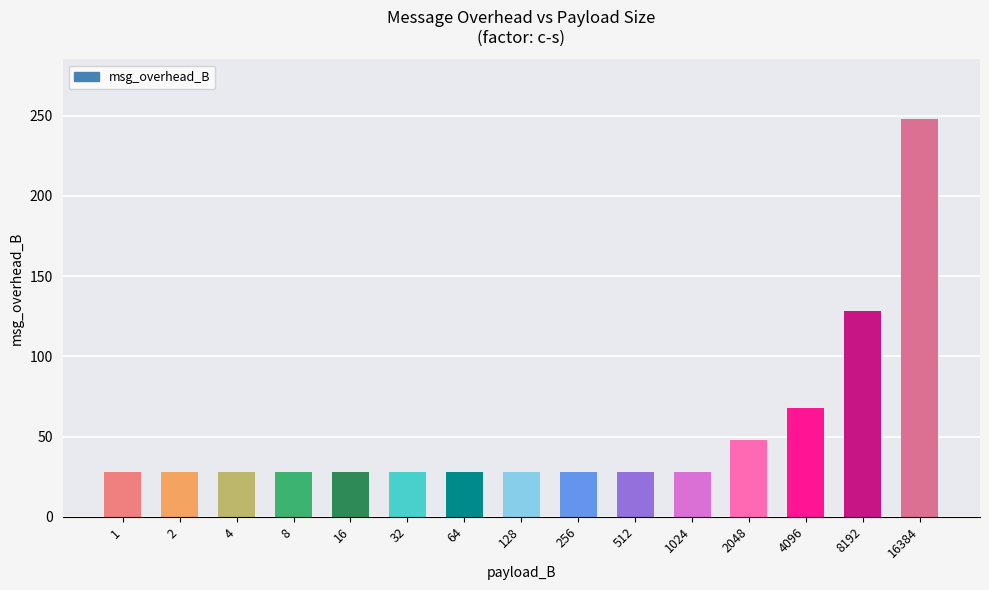

Reading right to left, transcribe all the data shown in this chart.

16384=248	8192=128	4096=68	2048=48	1024=28	512=28	256=28	128=28	64=28	32=28	16=28	8=28	4=28	2=28	1=28